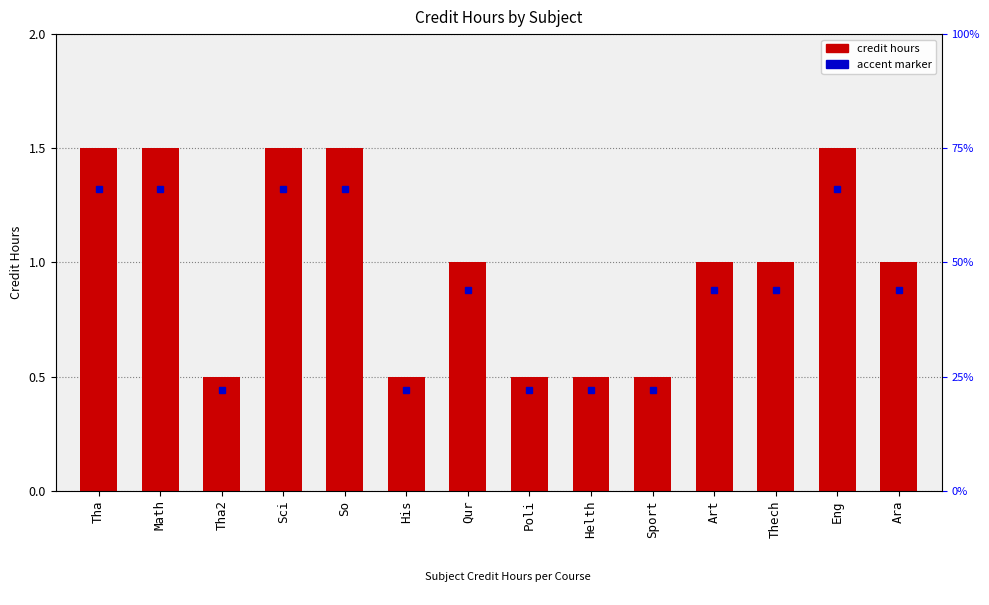

What is the sum of the values at Qur and Eng?

2.5